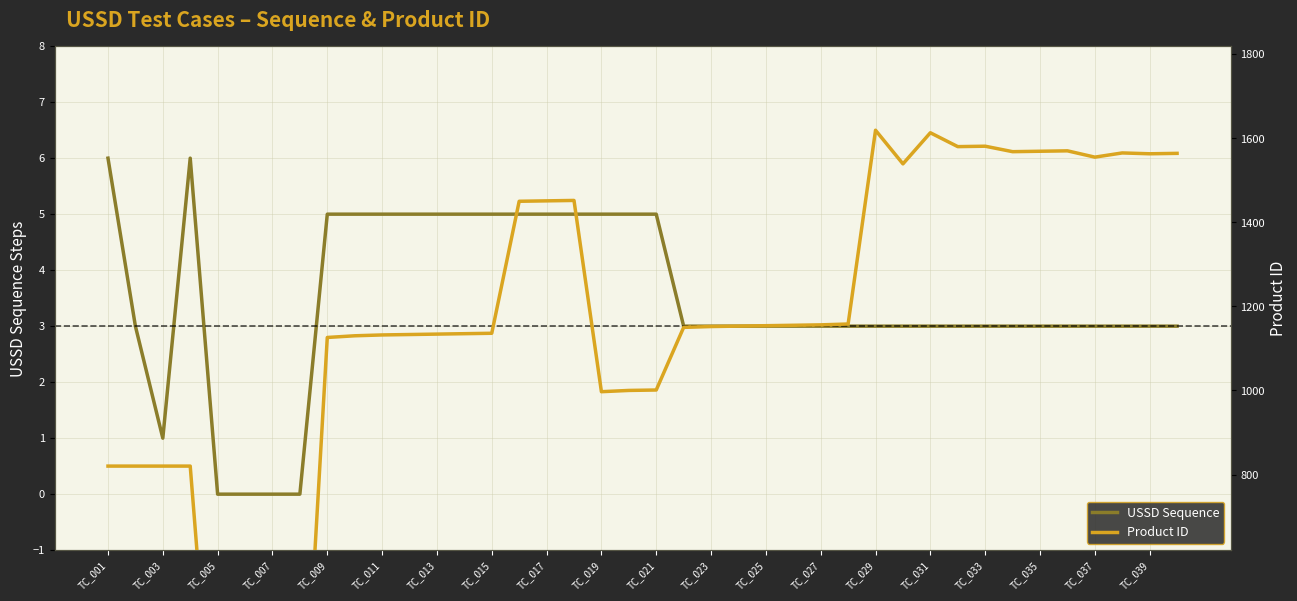

What is the greatest value displayed?

1619